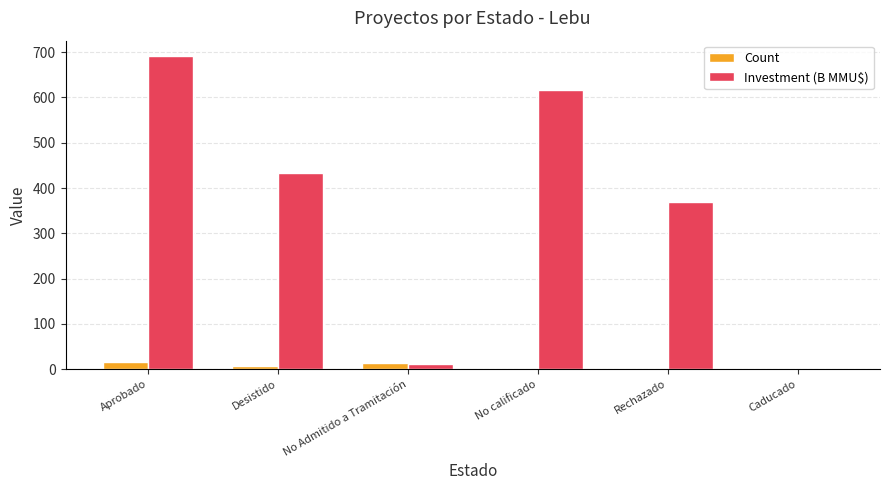

The value of Investment (B MMU$) at Aprobado is 690.9. True or false?

True